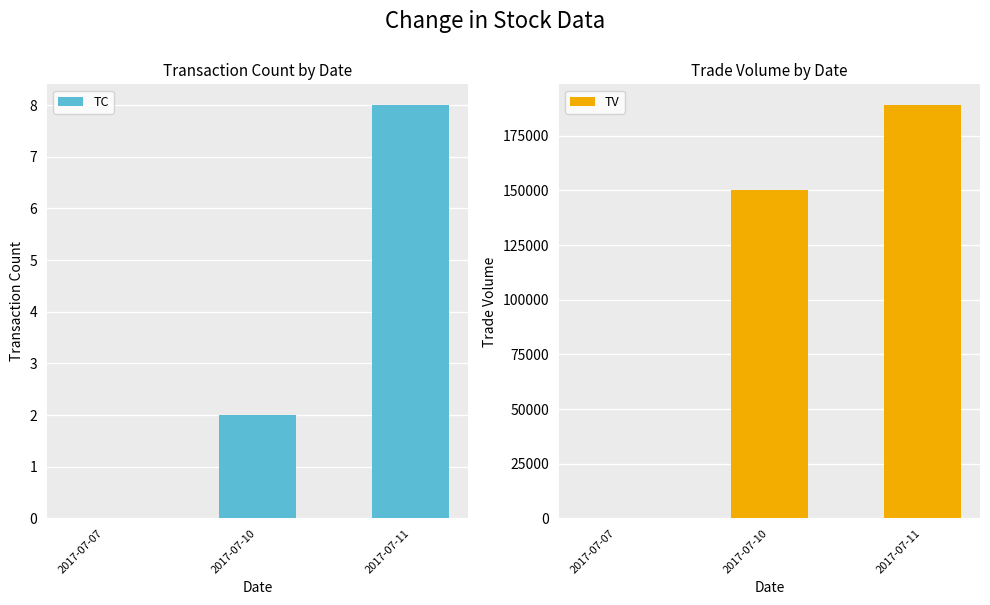

List the series in order of their peak value, highest first.

TV, TC